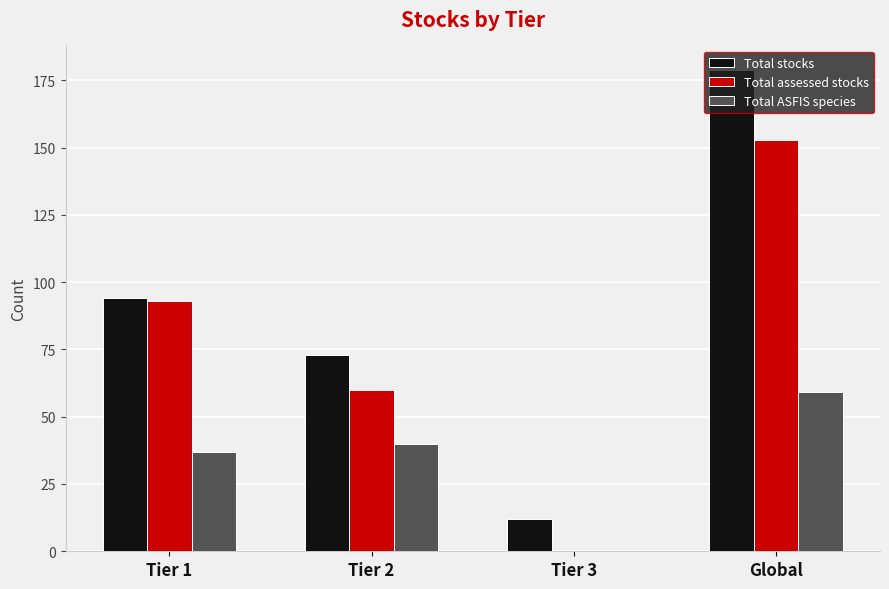

What is the approximate value of Total assessed stocks at Global, to the nearest 10?

150